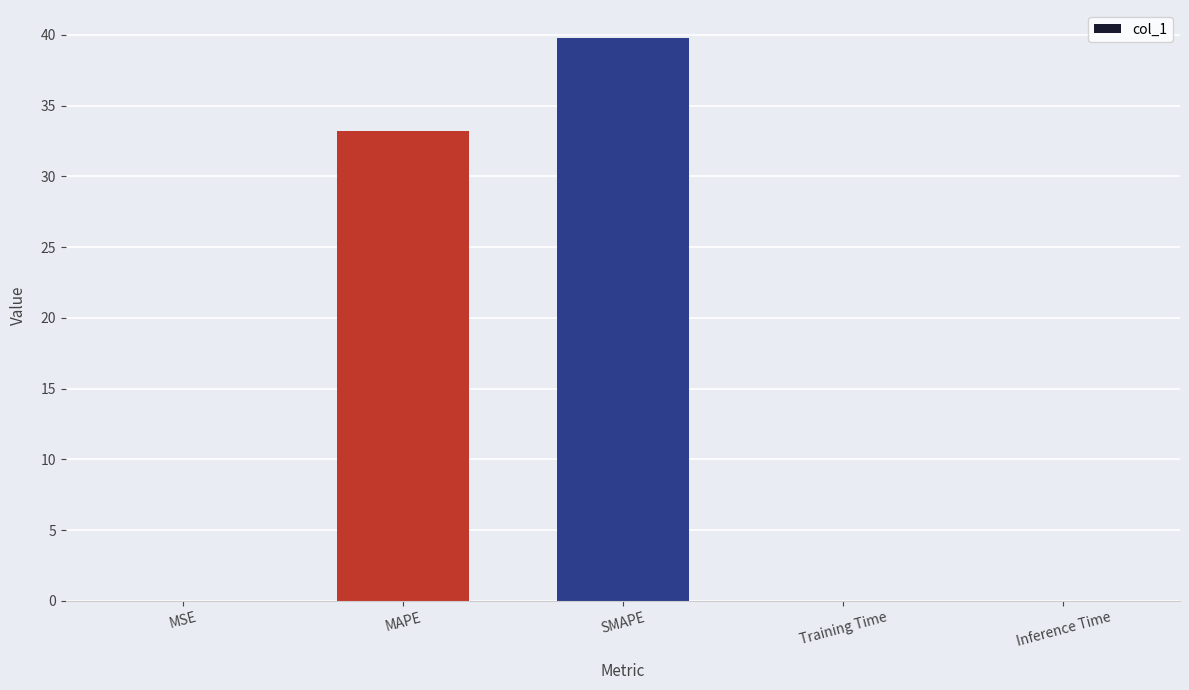

The chart shows a value of 62.5 at SMAPE. True or false?

False